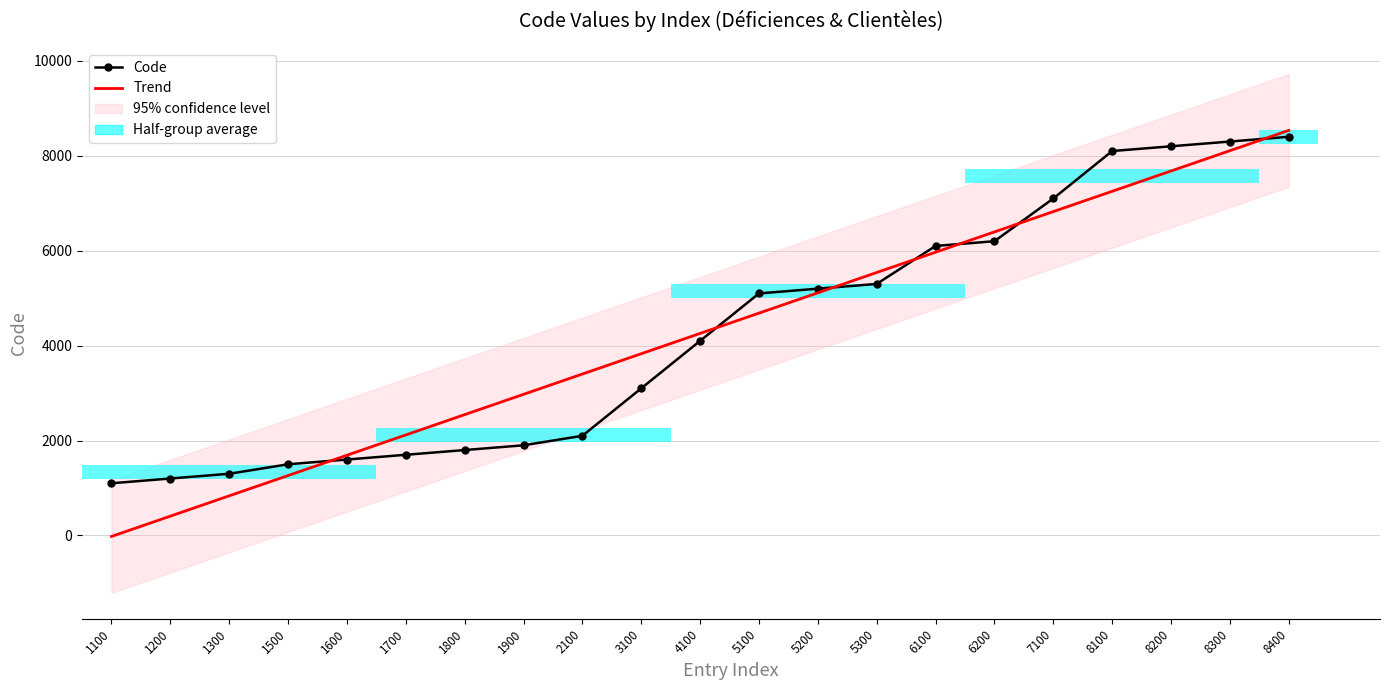

Which category has the lowest value across all series?

1100